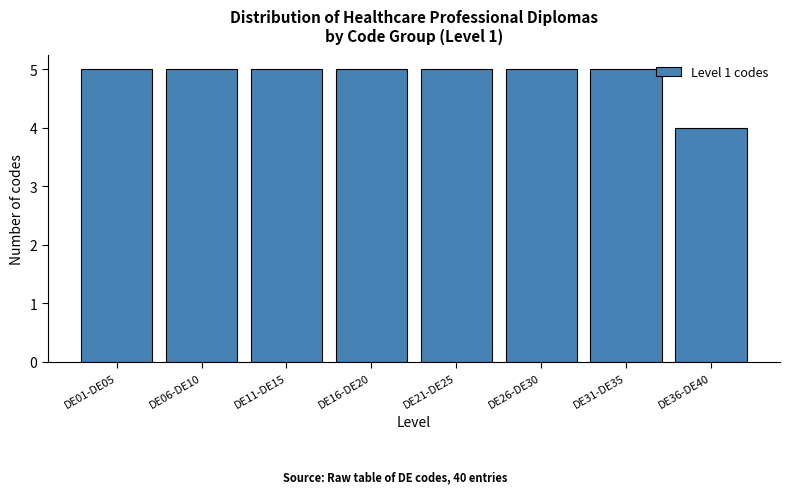

Reading right to left, what are all the values shown in this chart?

DE36-DE40=4	DE31-DE35=5	DE26-DE30=5	DE21-DE25=5	DE16-DE20=5	DE11-DE15=5	DE06-DE10=5	DE01-DE05=5